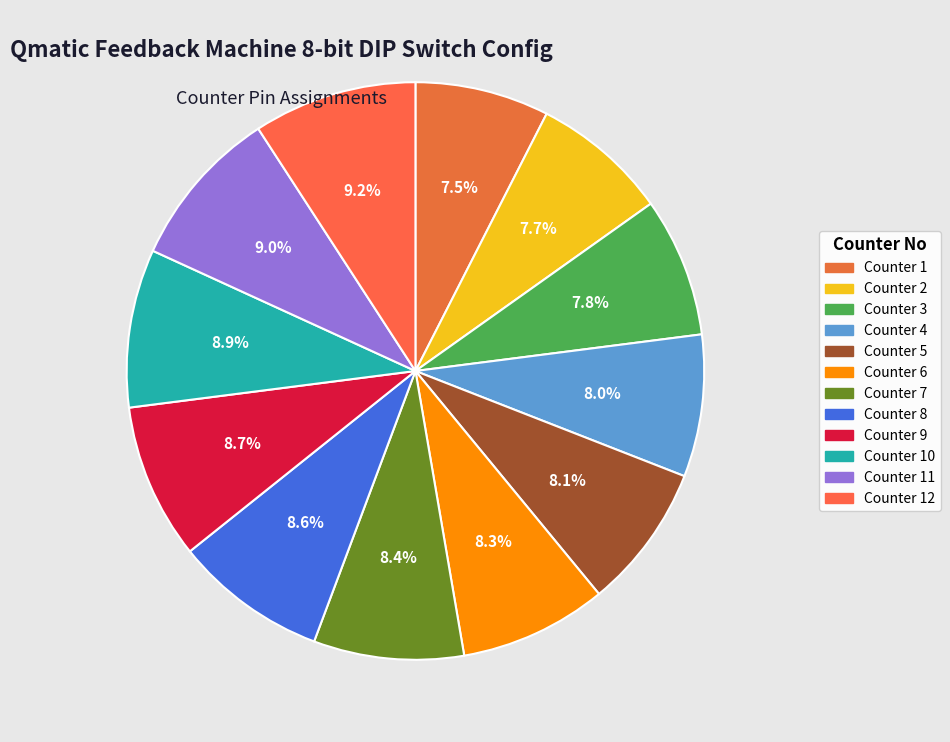

To the nearest percent, what is the average slice percentage?

8%